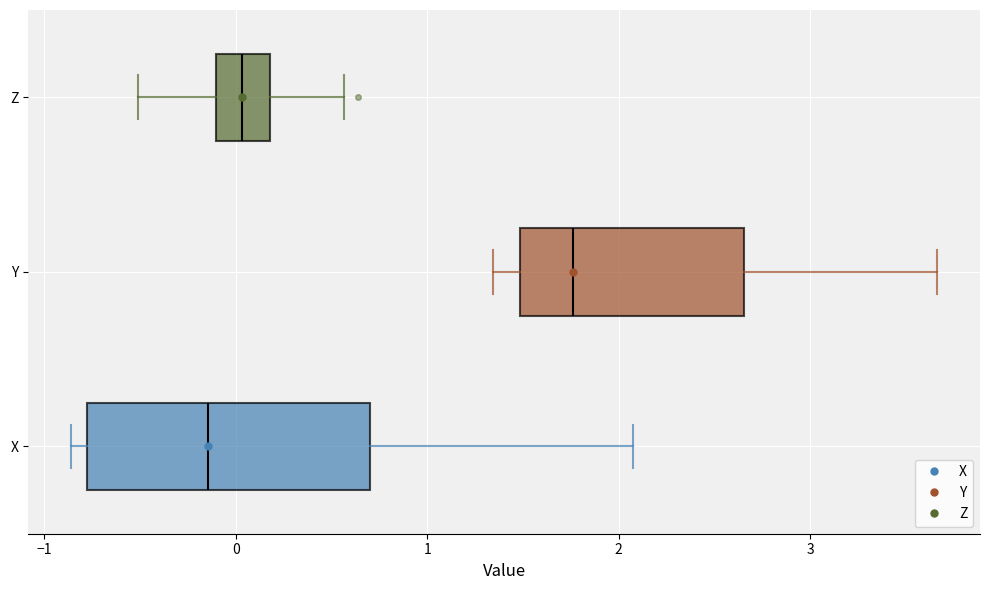

Reading bottom to top, transcribe this box plot: for each box, give where its median line is, the range the box spans, and where its two whiskers end, as read against the x-axis. The values are not printed on the chart, so give them approximately, as read against the axis.

X: median -0.1, box -0.8 to 0.7, whiskers -0.9 to 2.1
Y: median 1.8, box 1.5 to 2.7, whiskers 1.3 to 3.7
Z: median 0.0, box -0.1 to 0.2, whiskers -0.5 to 0.6